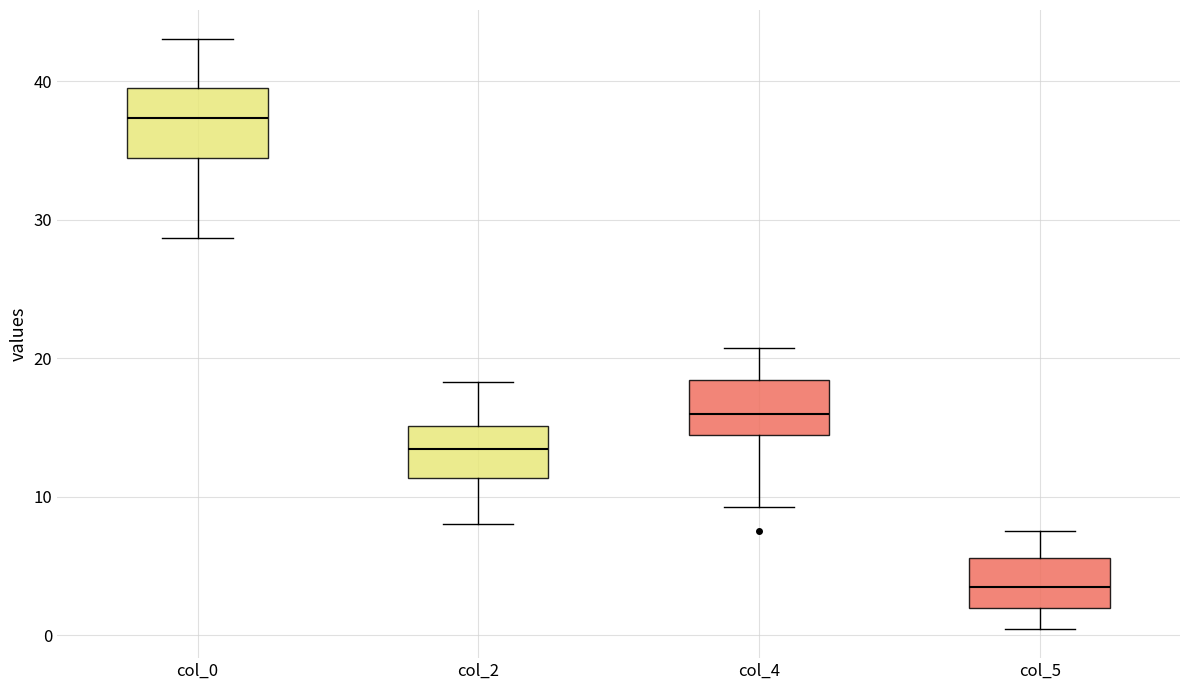

Where does the upper whisker of the box for col_4 end on the y-axis? The values are not printed on the chart, so give them approximately, as read against the axis.

21